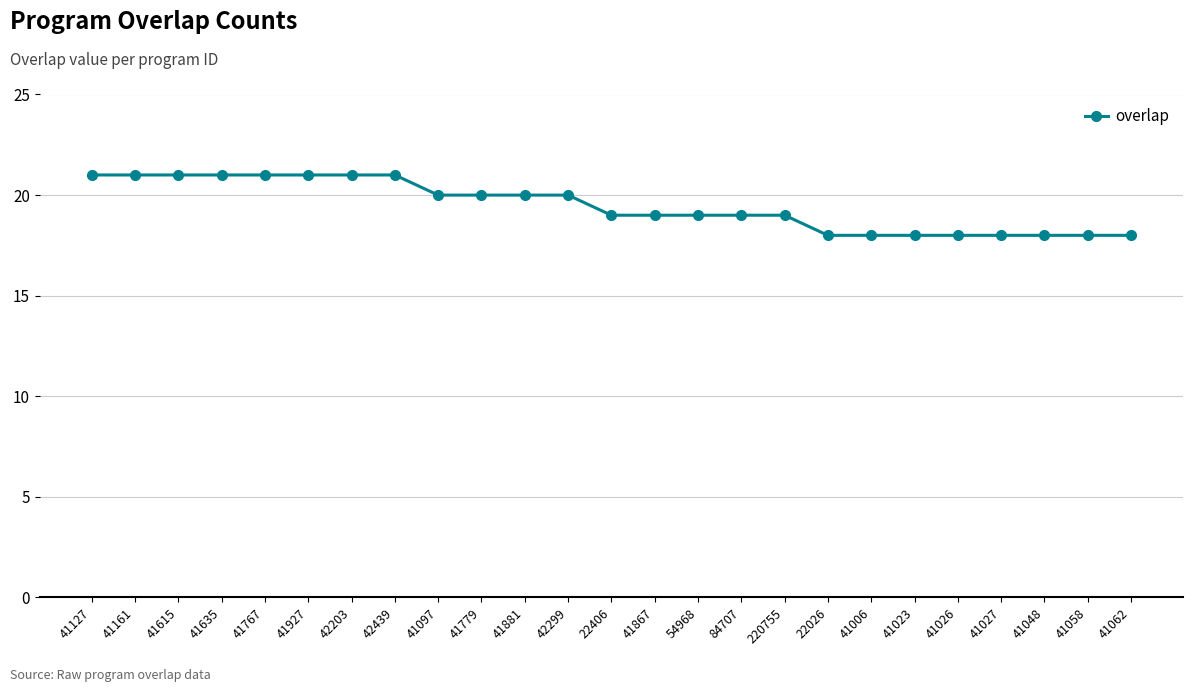

Reading left to right, what are all the values shown in this chart?

41127=21	41161=21	41615=21	41635=21	41767=21	41927=21	42203=21	42439=21	41097=20	41779=20	41881=20	42299=20	22406=19	41867=19	54968=19	84707=19	220755=19	22026=18	41006=18	41023=18	41026=18	41027=18	41048=18	41058=18	41062=18